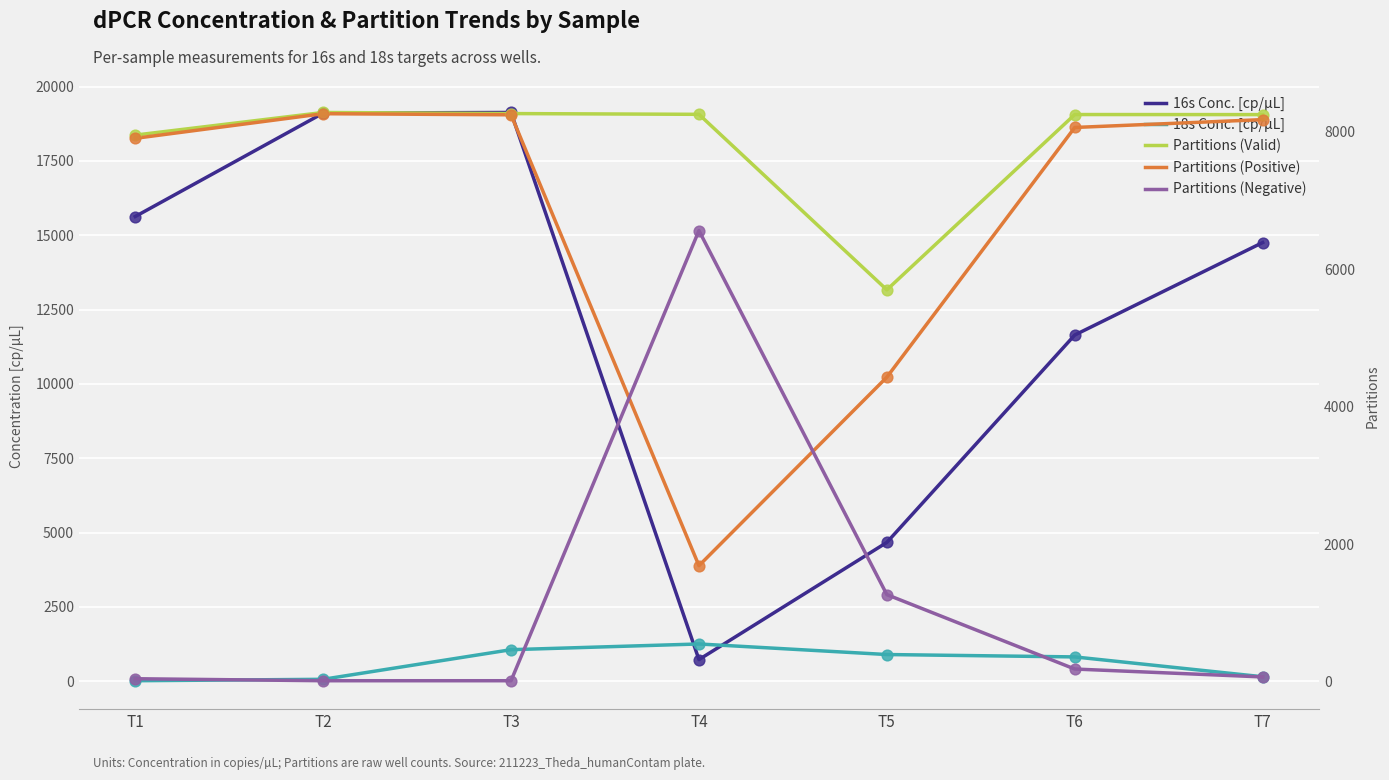

At how many categories does at least one series exceed 9092?

5